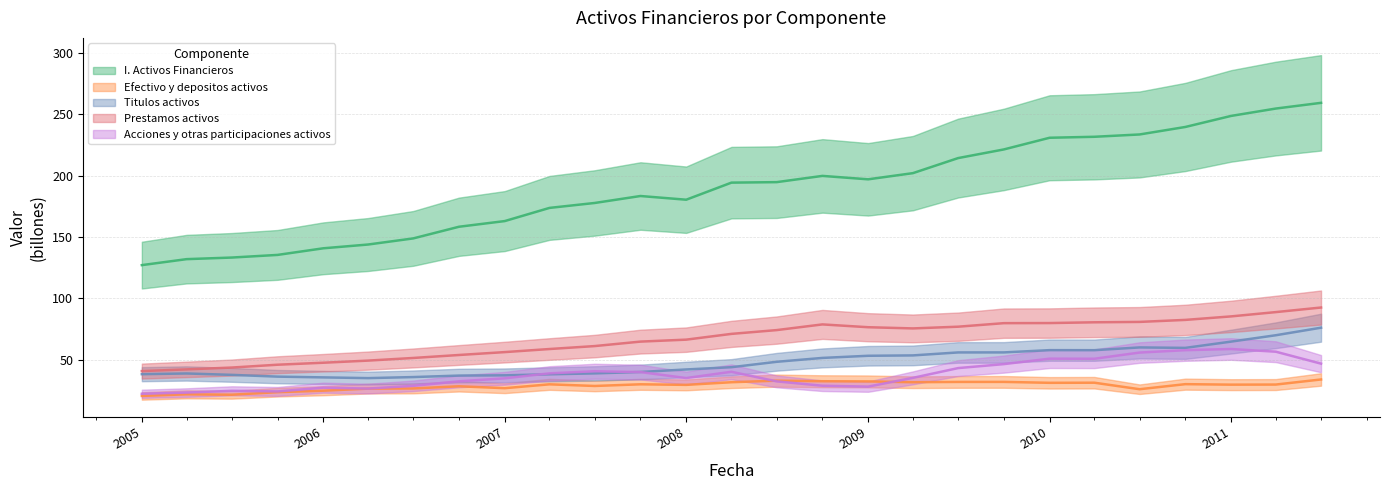

Which category has the lowest value in the Titulos activos series?

01-04-2006